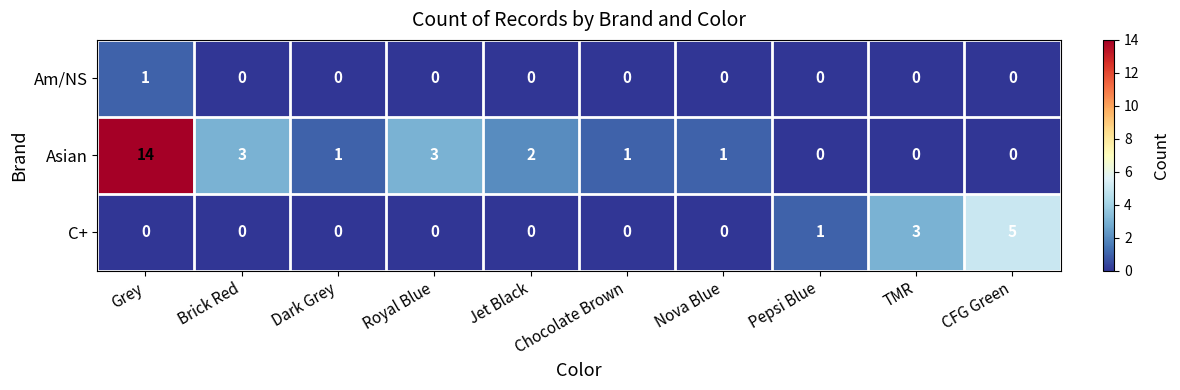

Which category has the highest value in the C+ series?

CFG Green